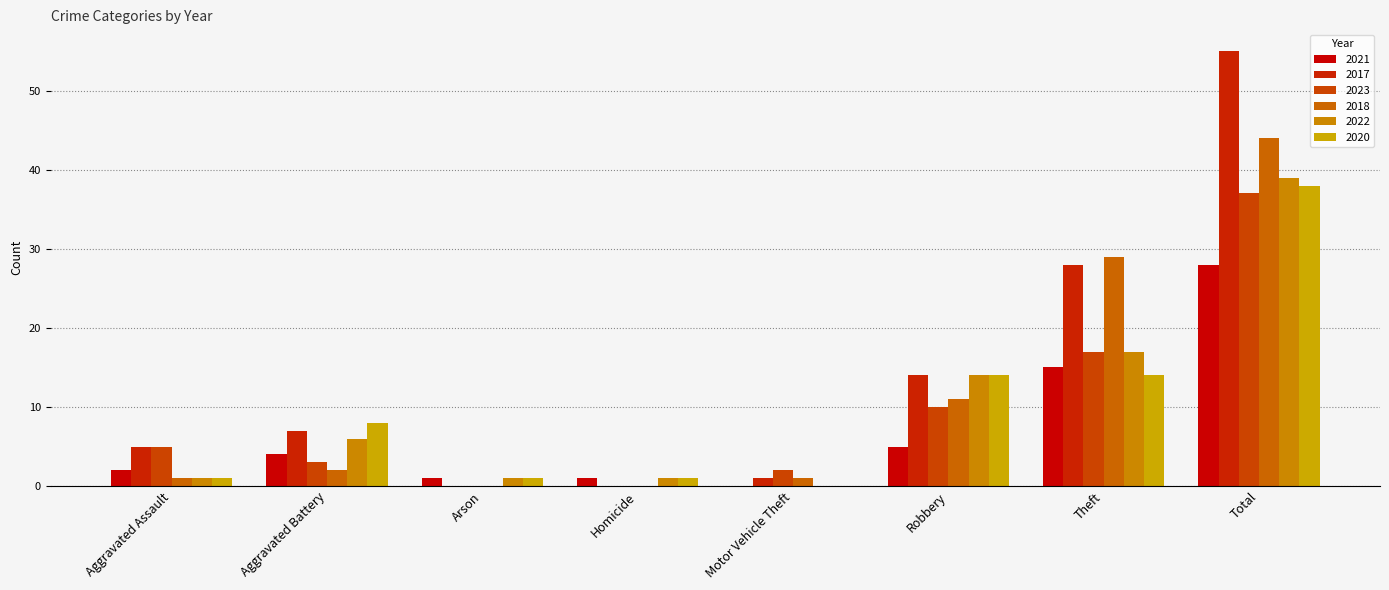

Which category has the highest value in the 2017 series?

Total